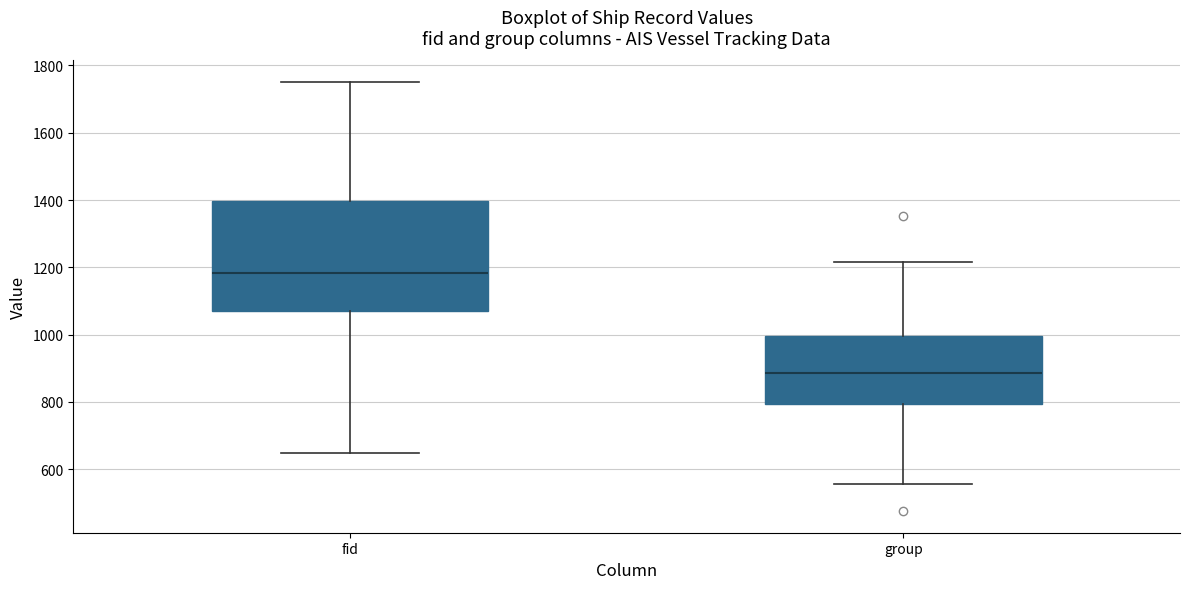

Reading left to right, transcribe this box plot: for each box, give where its median line is, the range the box spans, and where its two whiskers end, as read against the y-axis. The values are not printed on the chart, so give them approximately, as read against the axis.

fid: median 1180, box 1060 to 1400, whiskers 640 to 1760
group: median 880, box 800 to 1000, whiskers 560 to 1220